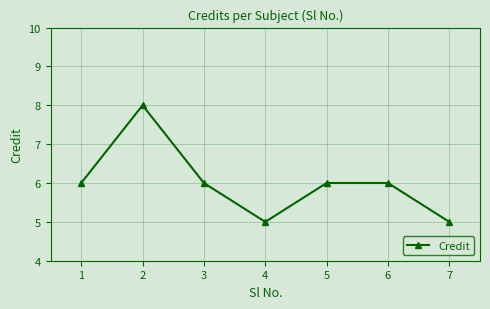

What value does the data have at 4?

5